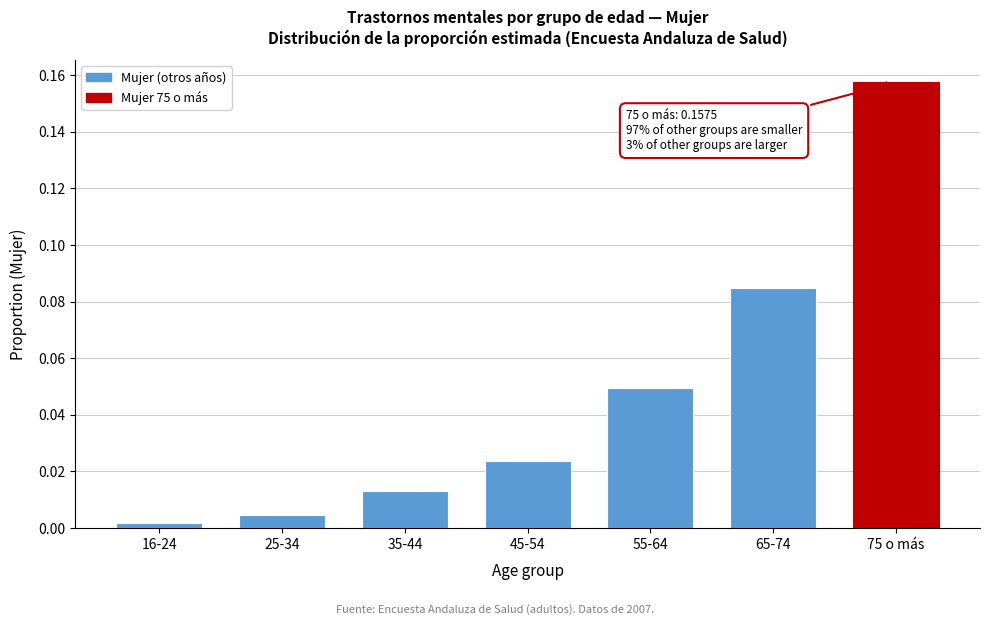

What is the label of the 2nd bar from the right?

65-74